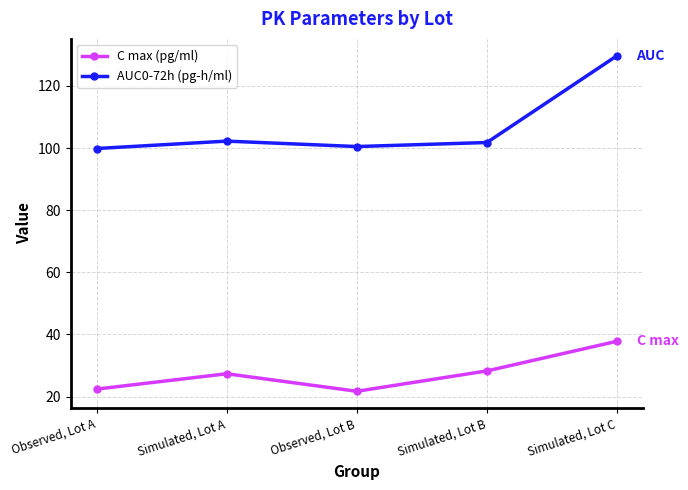

Does the chart display data point markers on the line(s)?

Yes